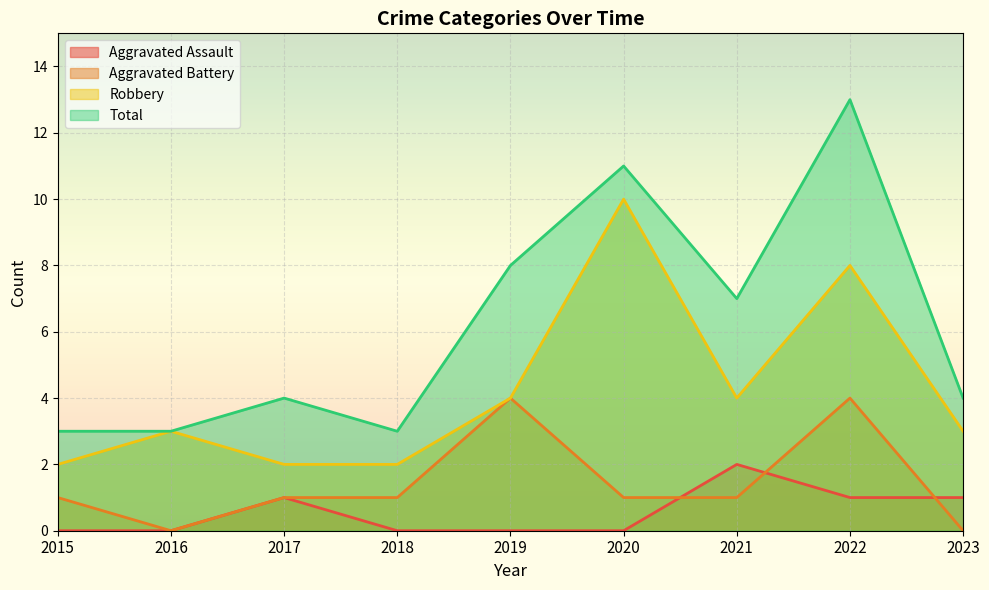

Where is the first local minimum for Total?

2018